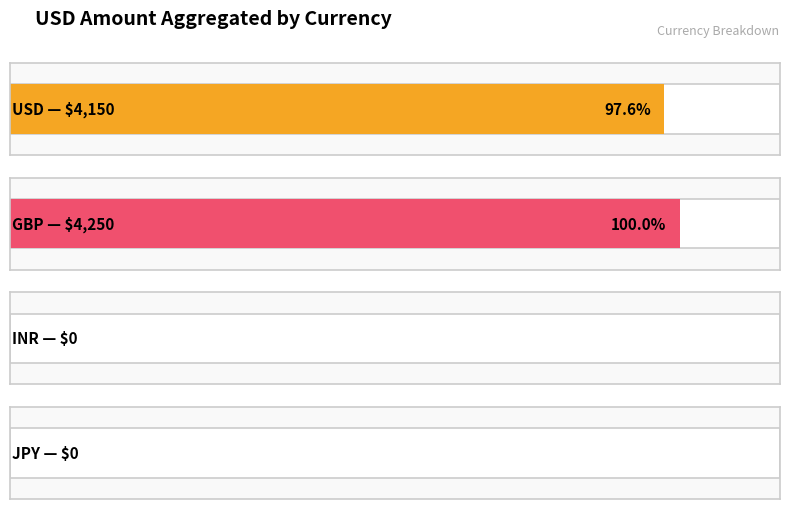

The value at JPY is 0. True or false?

True